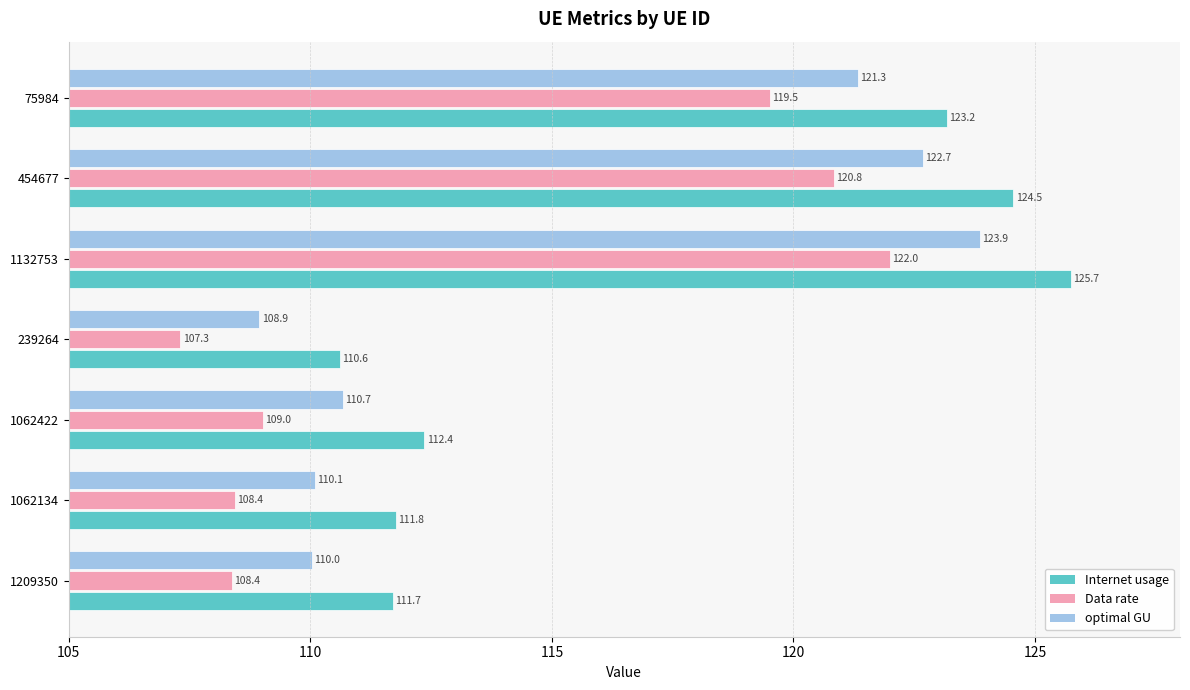

What is the greatest value displayed?

125.7